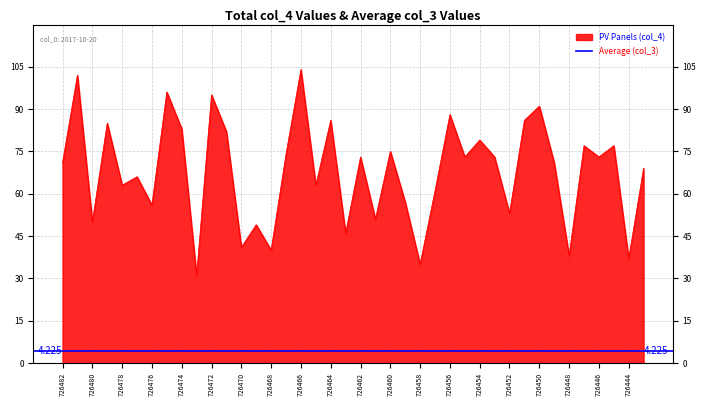

List the labels in order of value, largest first.

726466, 726481, 726475, 726472, 726450, 726456, 726464, 726451, 726479, 726474, 726471, 726454, 726447, 726445, 726460, 726467, 726462, 726455, 726453, 726446, 726482, 726449, 726443, 726477, 726478, 726465, 726457, 726459, 726476, 726452, 726461, 726480, 726469, 726463, 726470, 726468, 726448, 726444, 726458, 726473